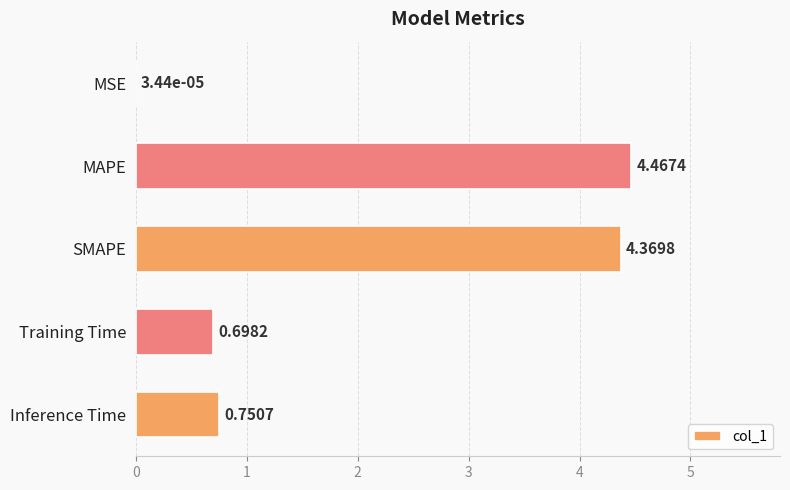

Between MAPE and Inference Time, which is larger?

MAPE